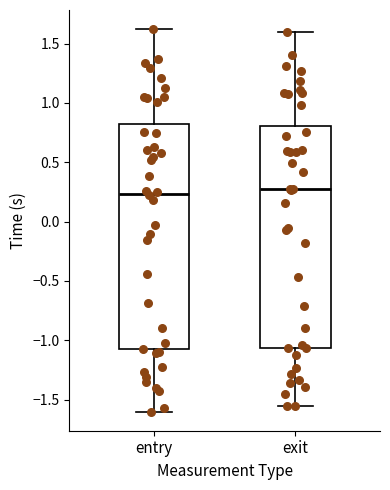

Reading left to right, read every box against the y-axis: the position of its median line, the range the box covers, and the ends of its whiskers. The values are not printed on the chart, so give them approximately, as read against the axis.

entry: median 0.25, box -1.10 to 0.80, whiskers -1.60 to 1.60
exit: median 0.25, box -1.05 to 0.80, whiskers -1.55 to 1.60